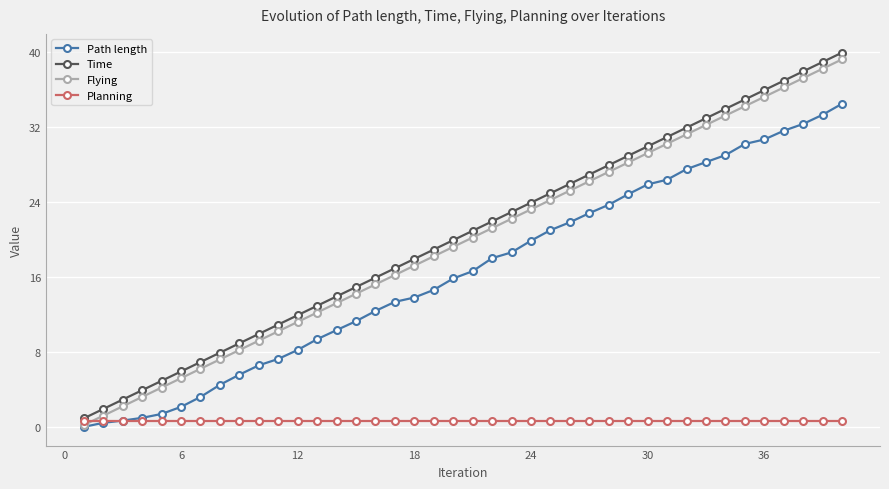

Which series has the widest spread of values?

Time